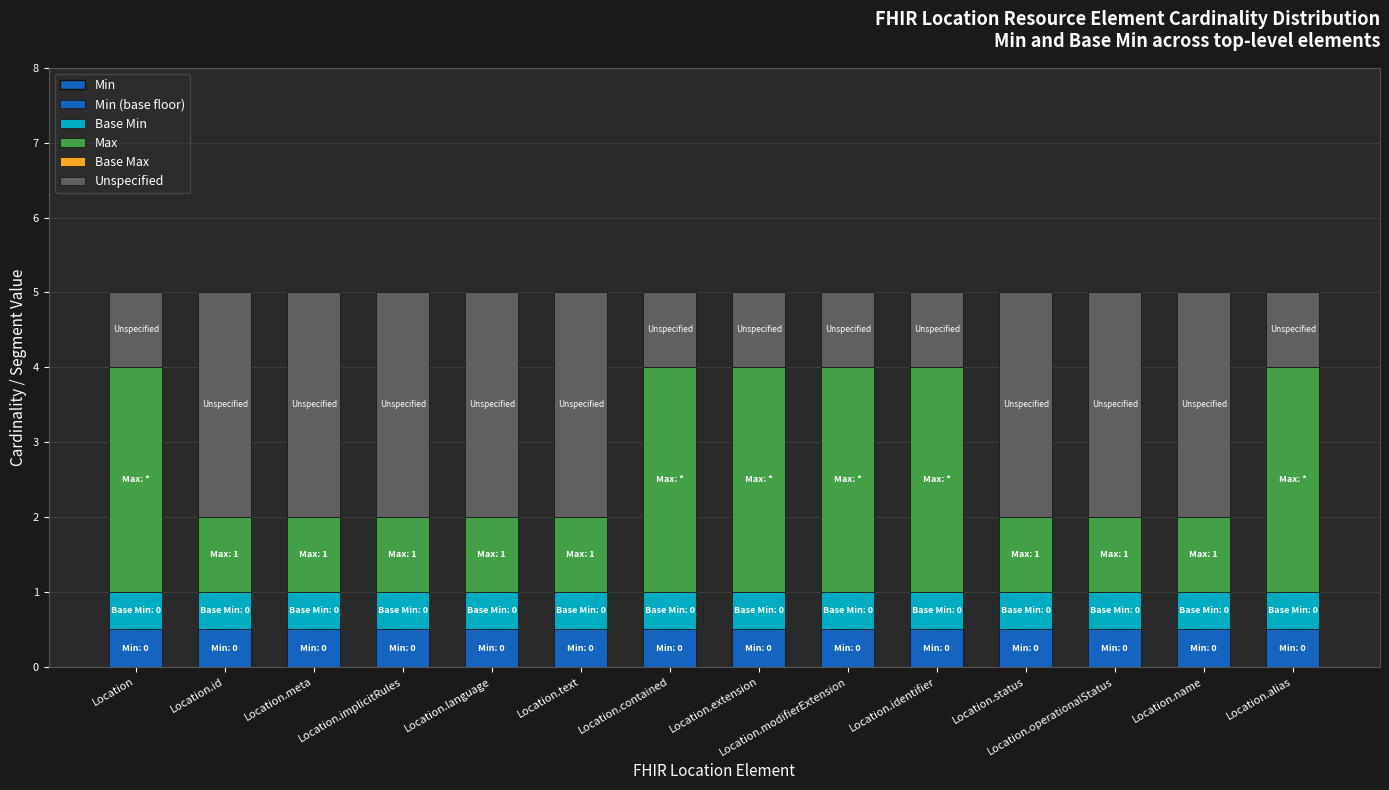

Which series changed the most between Location.language and Location.extension?

Max